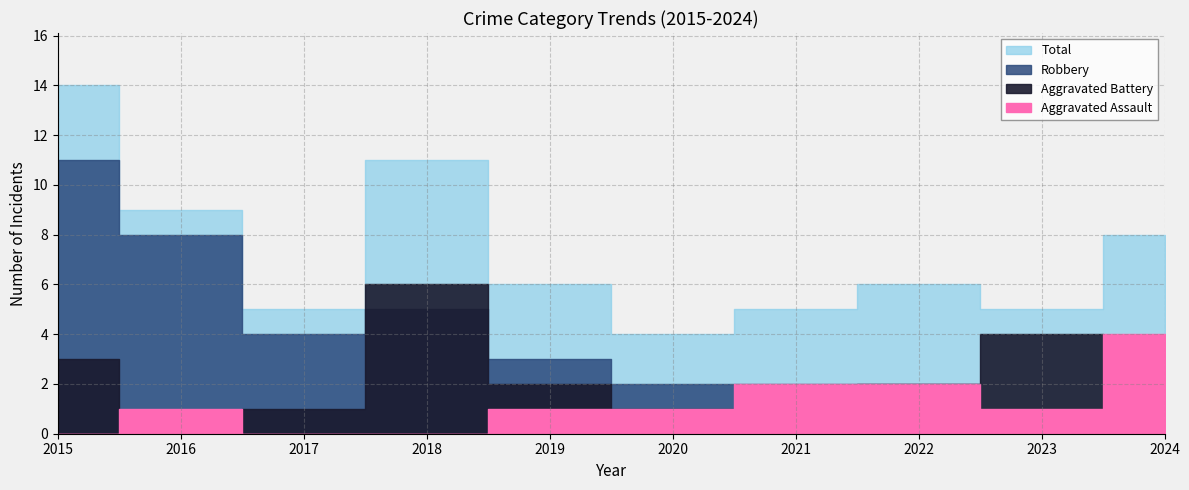

True or false: Aggravated Battery and Total cross at least once.

False